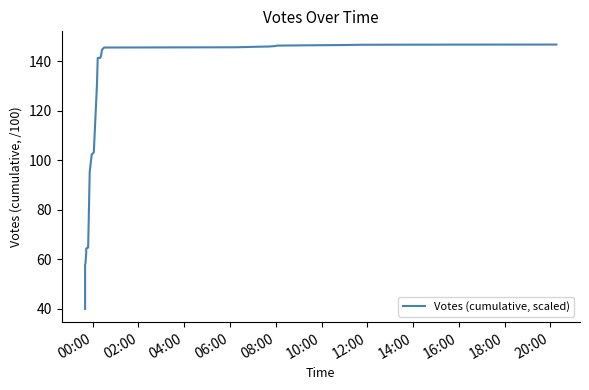

How many lines are shown in the chart?

1